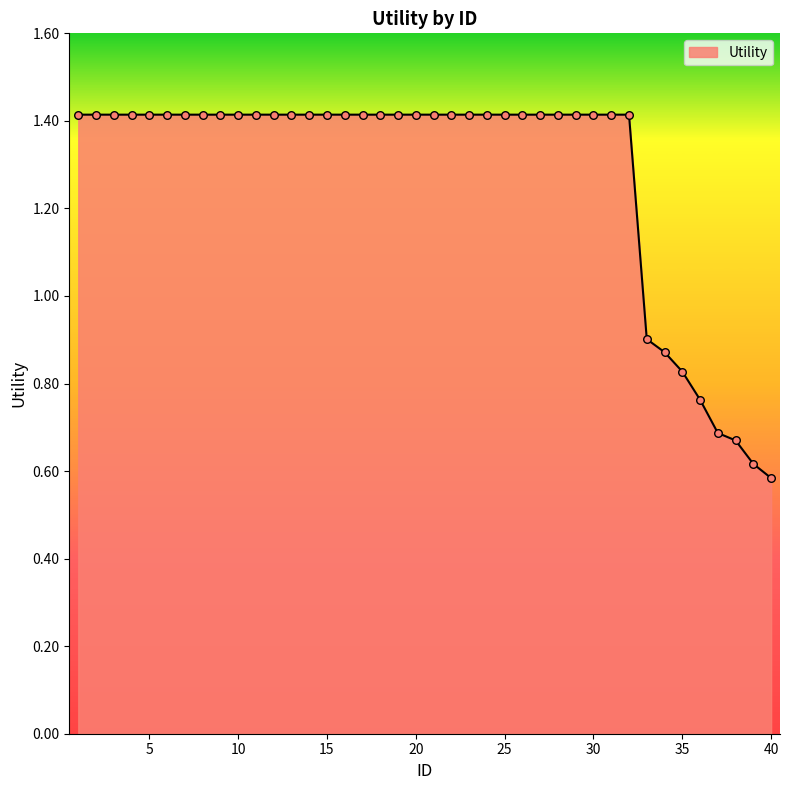

What is the maximum value shown in the chart?

1.4